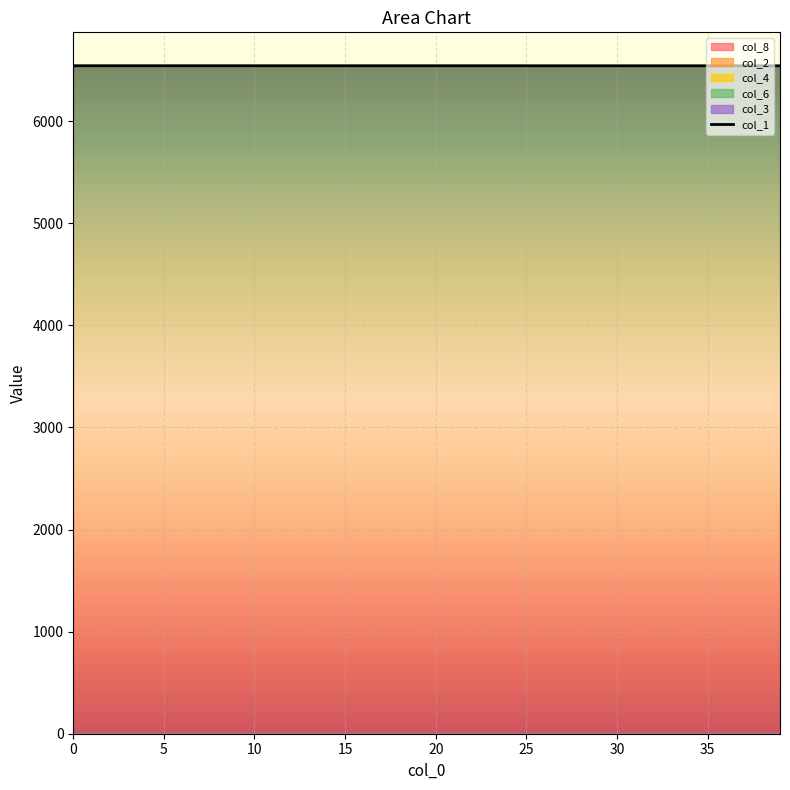

What is the maximum value shown in the chart?

6542.0